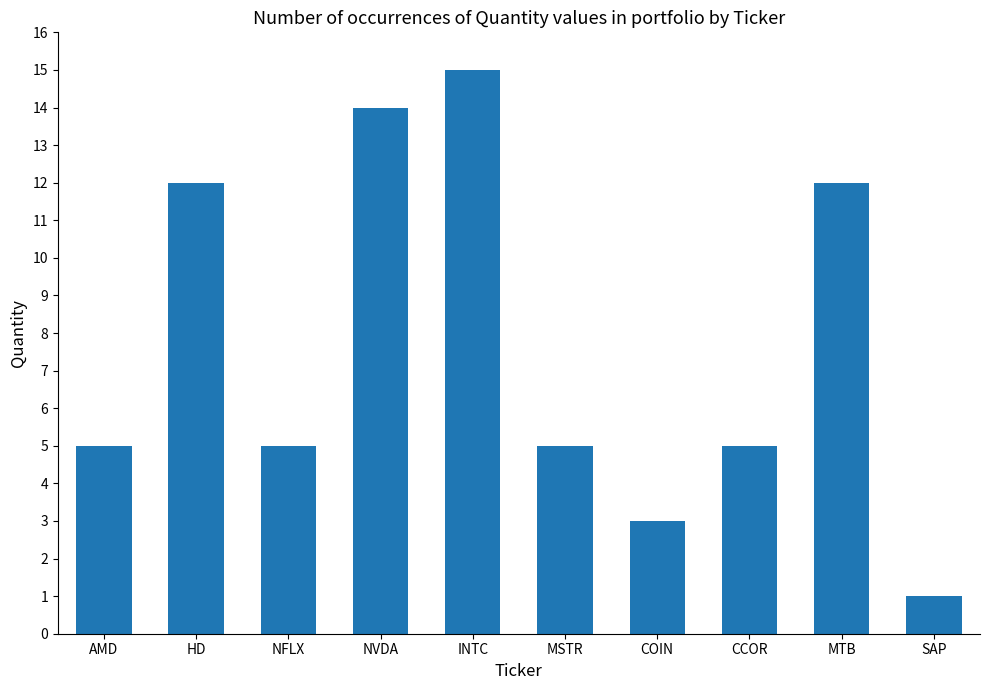

Read the value at NVDA, to the nearest 10.

10